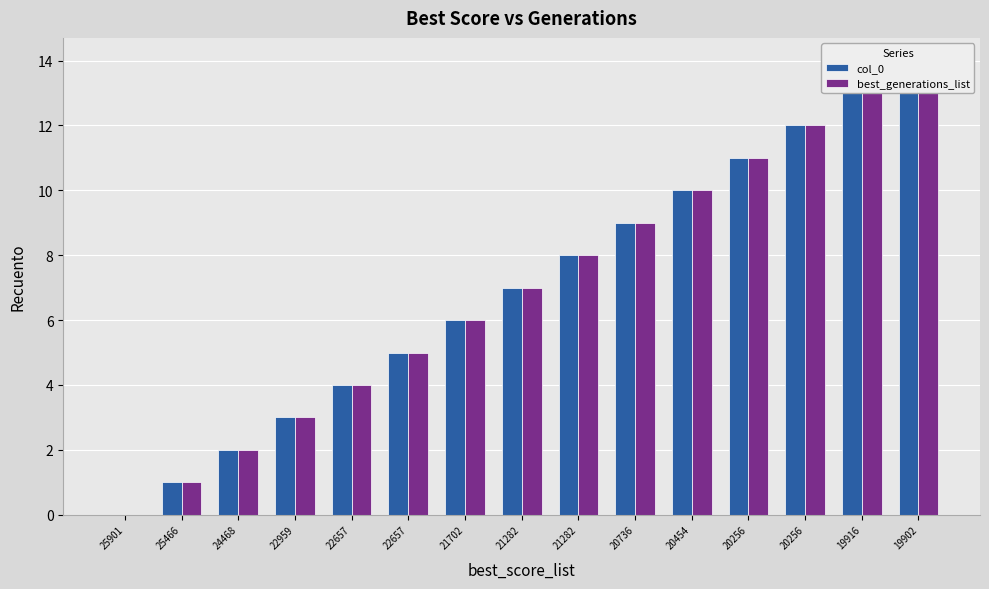

The value of col_0 at 25901 is 10. True or false?

False